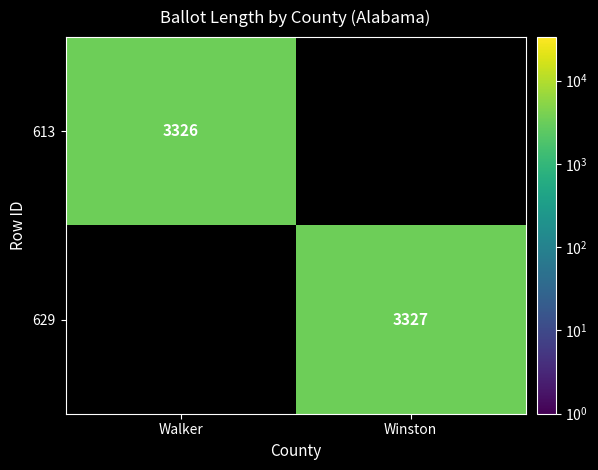

Is it true that 629 equals 5799 at Winston?

False